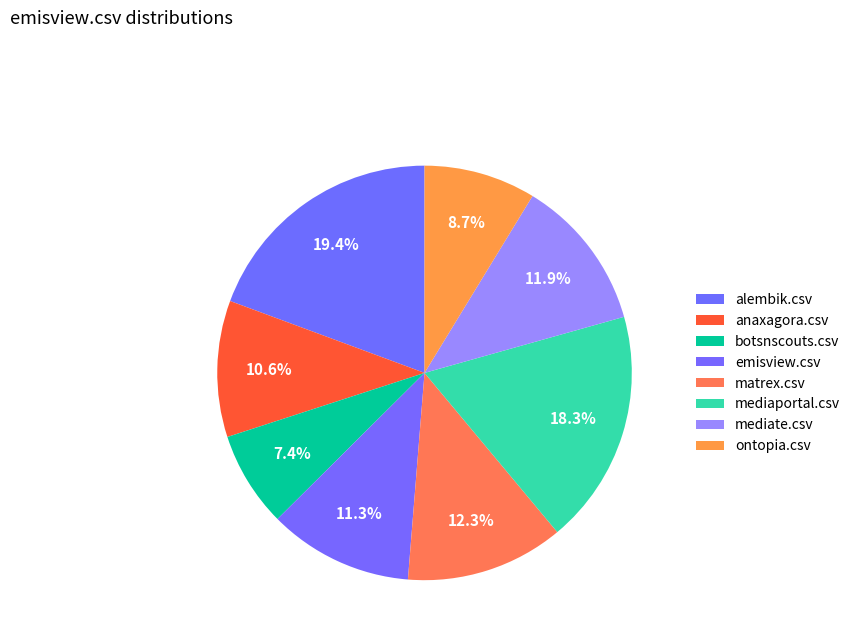

What percentage is the botsnscouts.csv slice, to the nearest percent?

7%